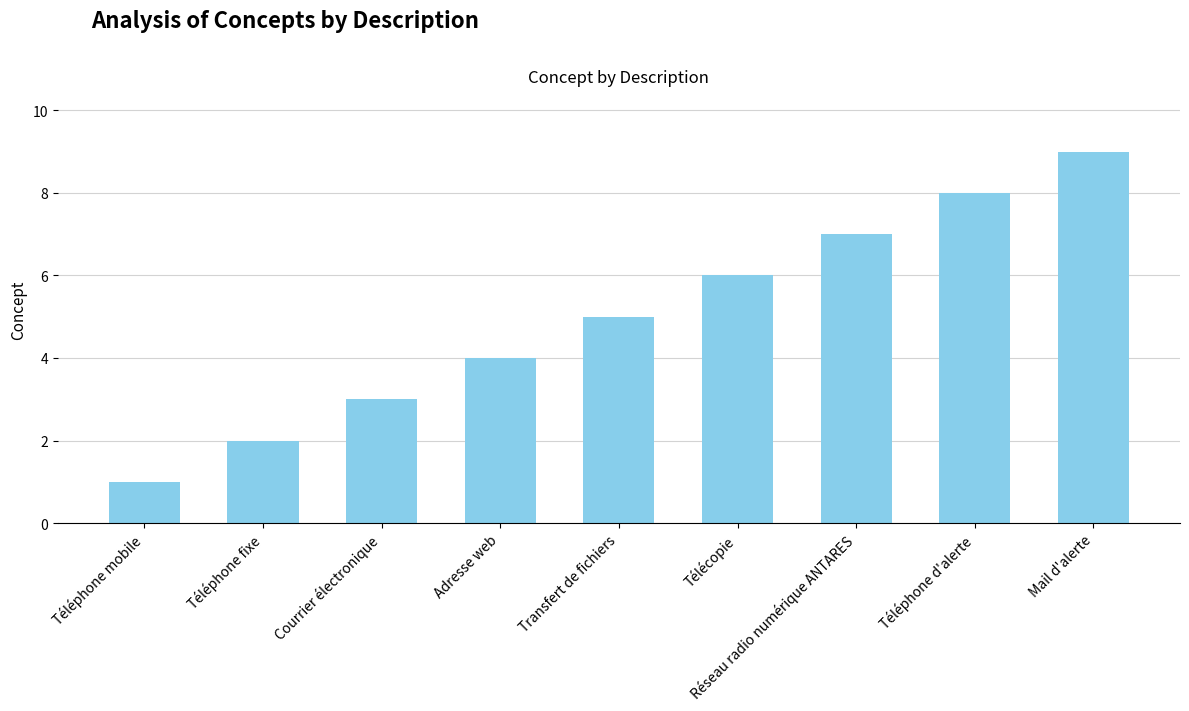

Reading left to right, list all the values displayed in this chart.

Téléphone mobile=1	Téléphone fixe=2	Courrier électronique=3	Adresse web=4	Transfert de fichiers=5	Télécopie=6	Réseau radio numérique ANTARES=7	Téléphone d'alerte=8	Mail d'alerte=9